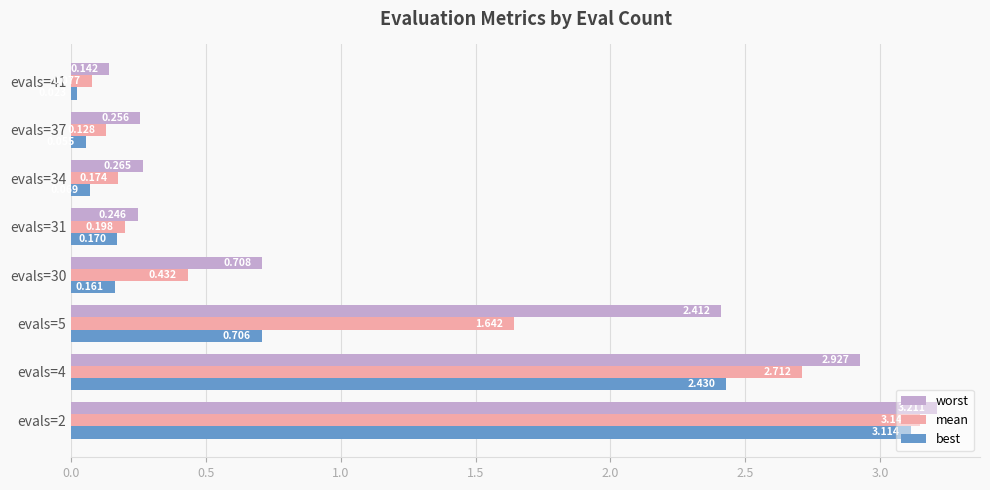

List the series in order of their overall mean, highest first.

worst, mean, best